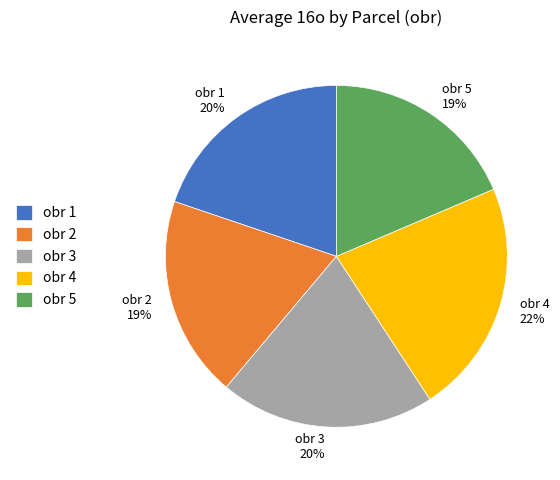

Is obr 2 the majority of the pie?

No